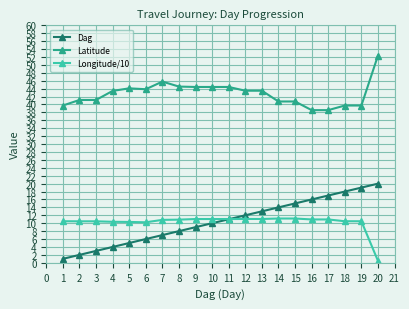

At how many categories does at least one series exceed 5?

20